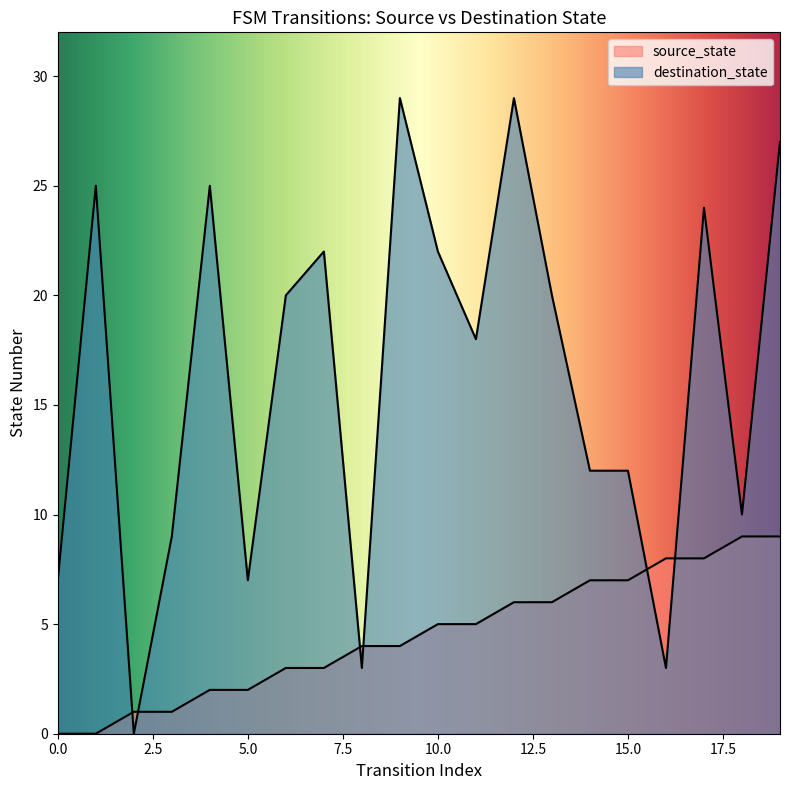

The value of destination_state at 7 is 37. True or false?

False